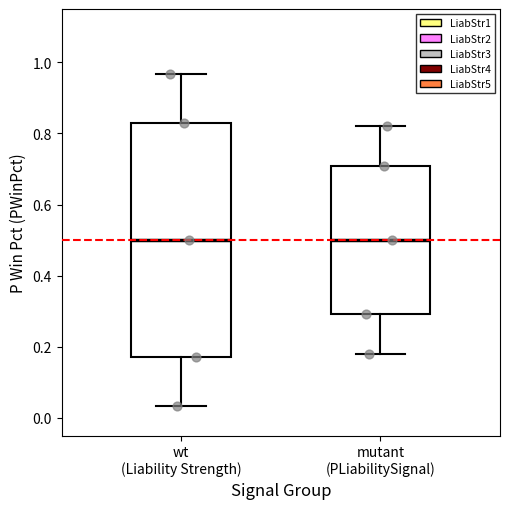

Where does the median line of the box for mutant (PLiabilitySignal) sit on the y-axis? The values are not printed on the chart, so give them approximately, as read against the axis.

0.50